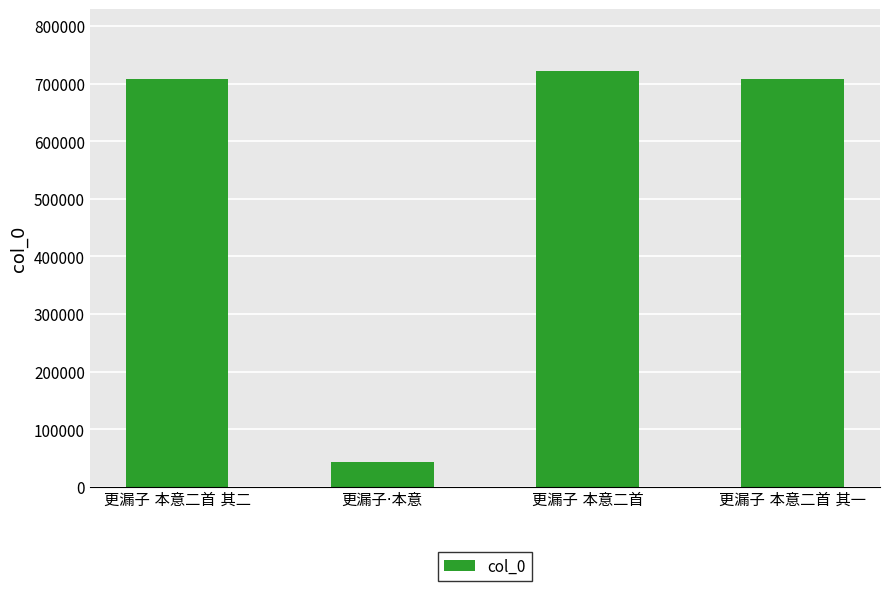

What is the sum of all values?

2179489